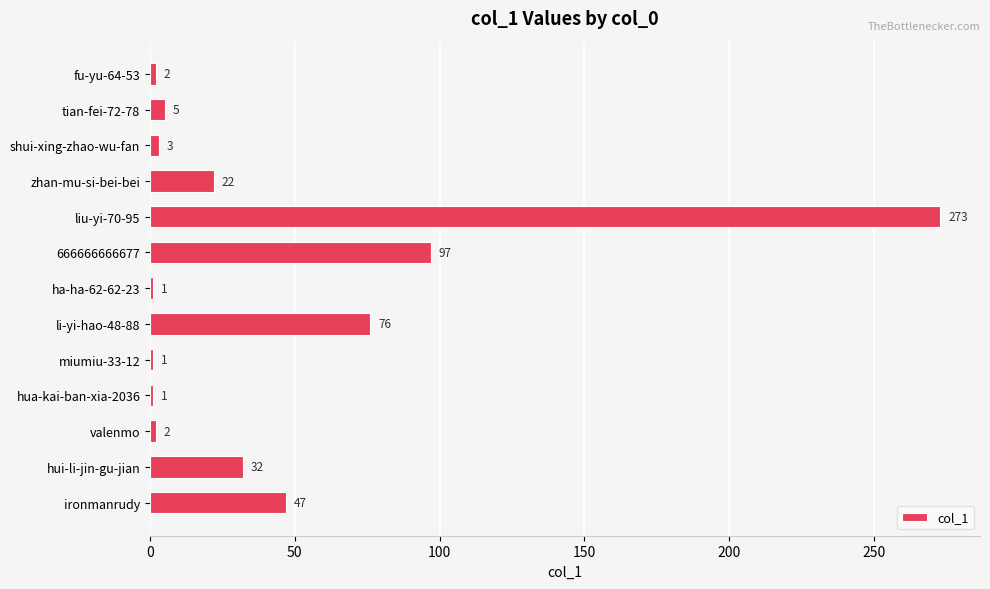

What is the average value?

43